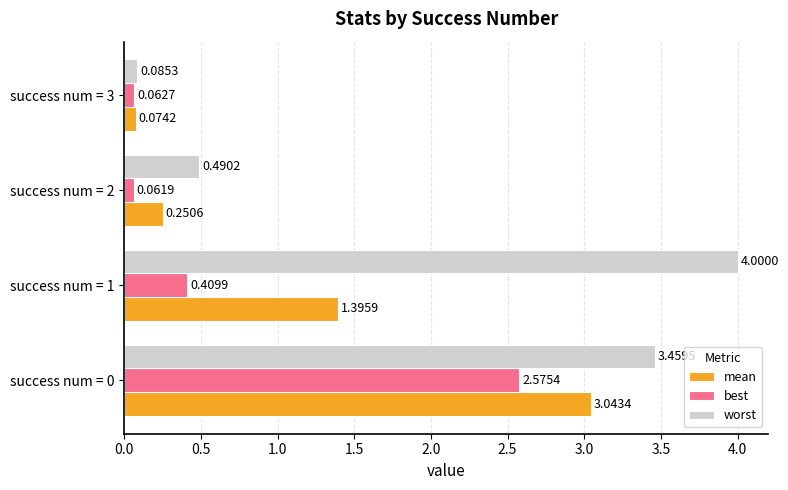

What is the average value of the best series?

0.8